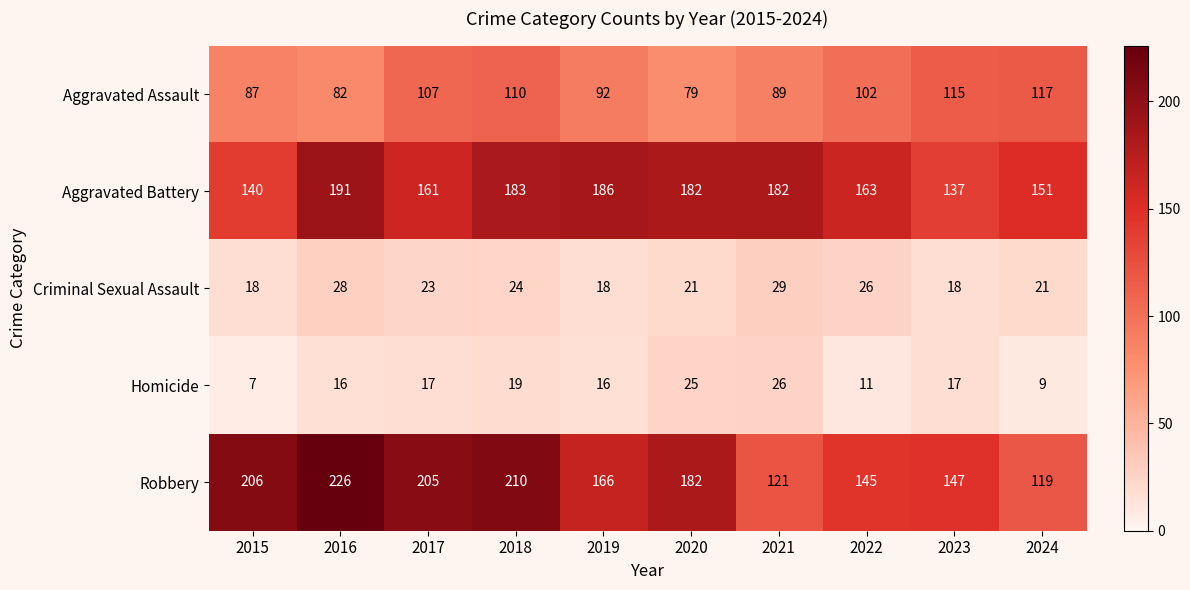

What is the difference between the second highest and minimum values in the Aggravated Battery series?

49